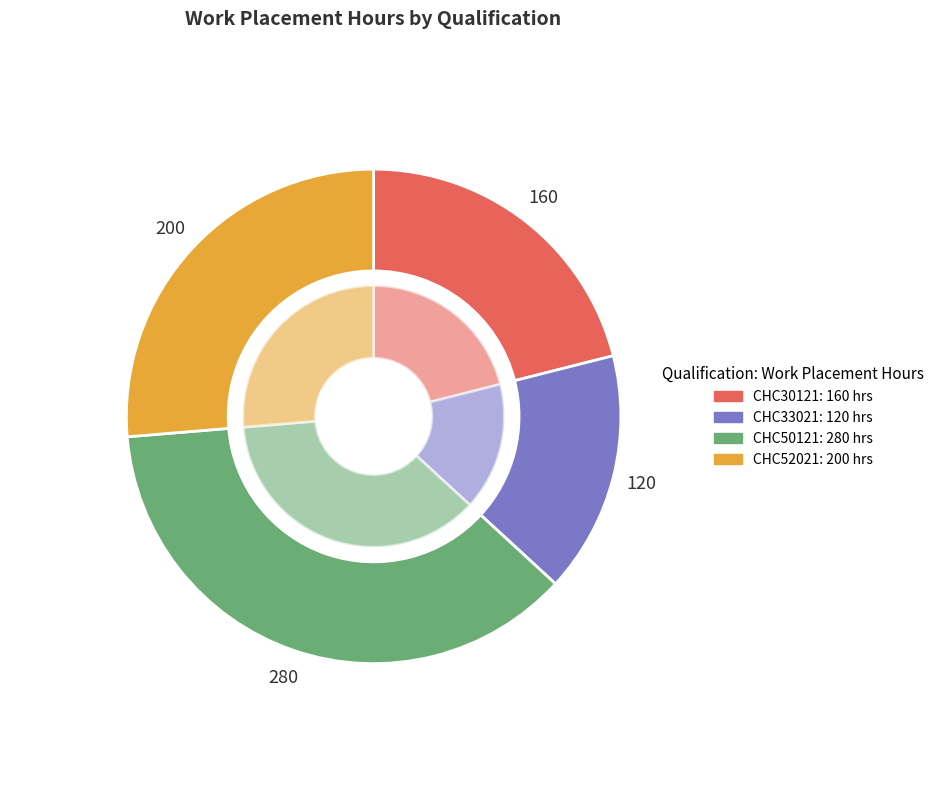

Rank the categories by value from lowest to highest.

CHC33021, CHC30121, CHC52021, CHC50121